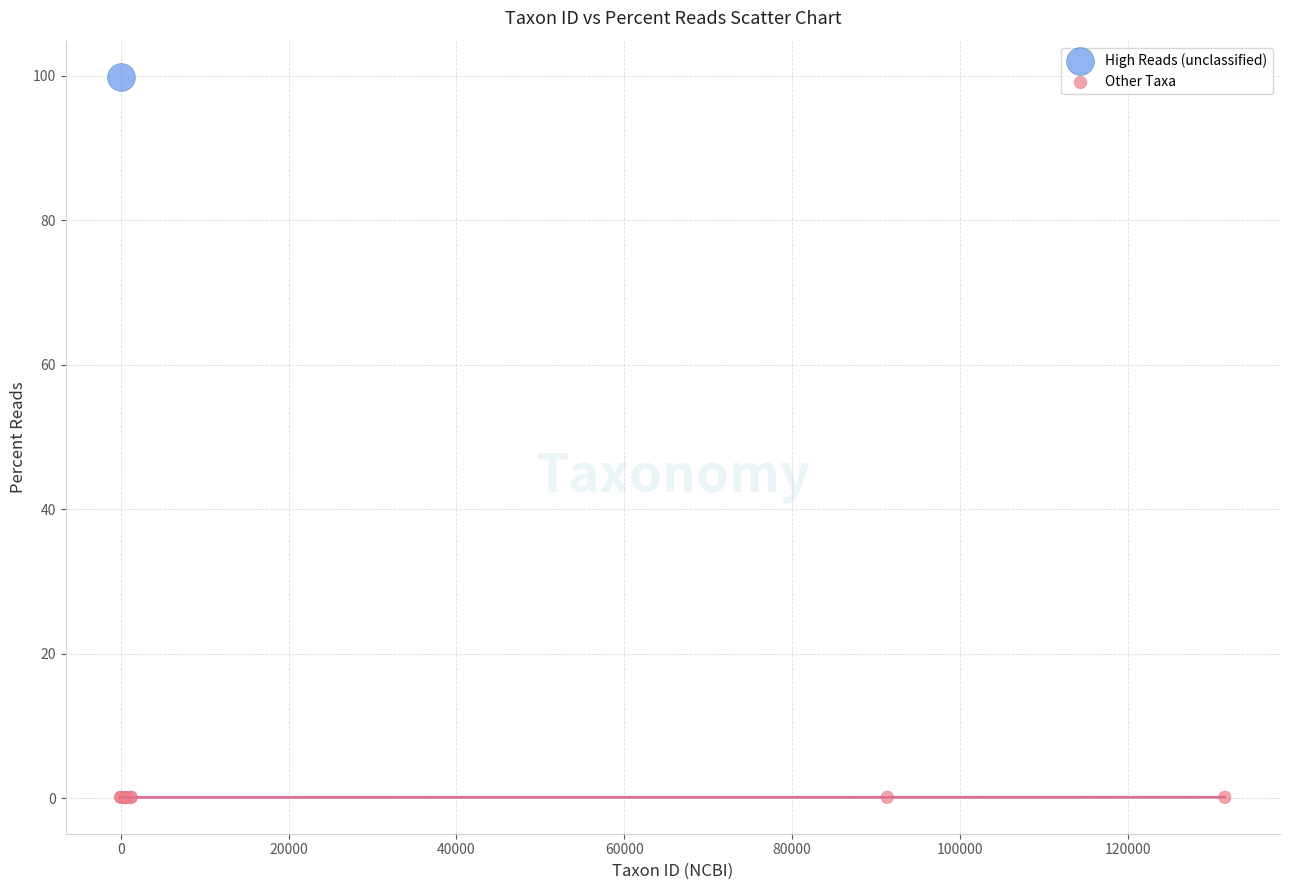

What are all the series names shown in the legend?

High Reads (unclassified), Other Taxa